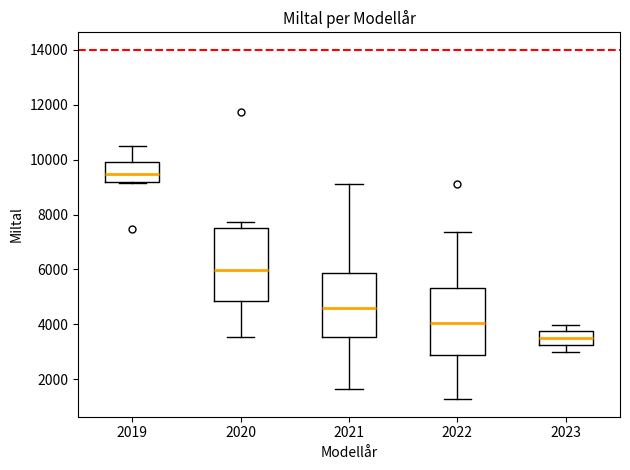

Reading left to right, transcribe this box plot: for each box, give where its median line is, the range the box spans, and where its two whiskers end, as read against the y-axis. The values are not printed on the chart, so give them approximately, as read against the axis.

2019: median 9400, box 9200 to 10000, whiskers 9200 to 10600
2020: median 6000, box 4800 to 7400, whiskers 3600 to 7800
2021: median 4600, box 3600 to 5800, whiskers 1600 to 9200
2022: median 4000, box 2800 to 5400, whiskers 1200 to 7400
2023: median 3400, box 3200 to 3800, whiskers 3000 to 4000